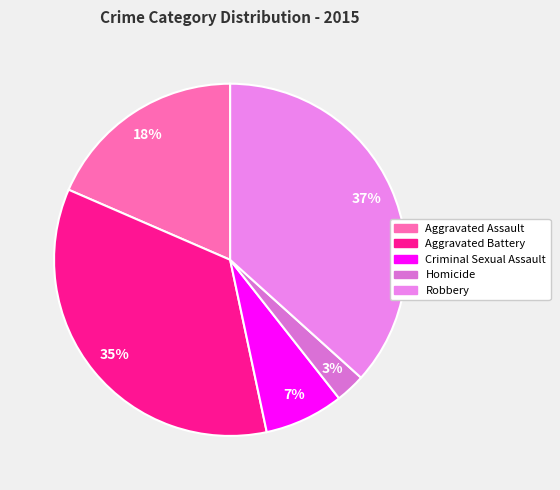

What is the largest slice in the pie chart?

Robbery